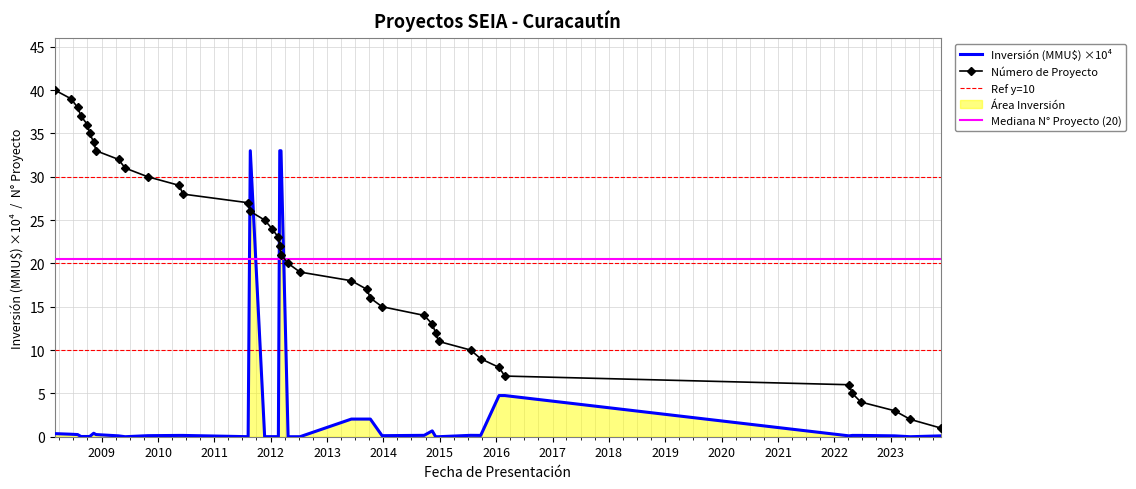

Where is the data nearest to the value 20?

08/03/2012